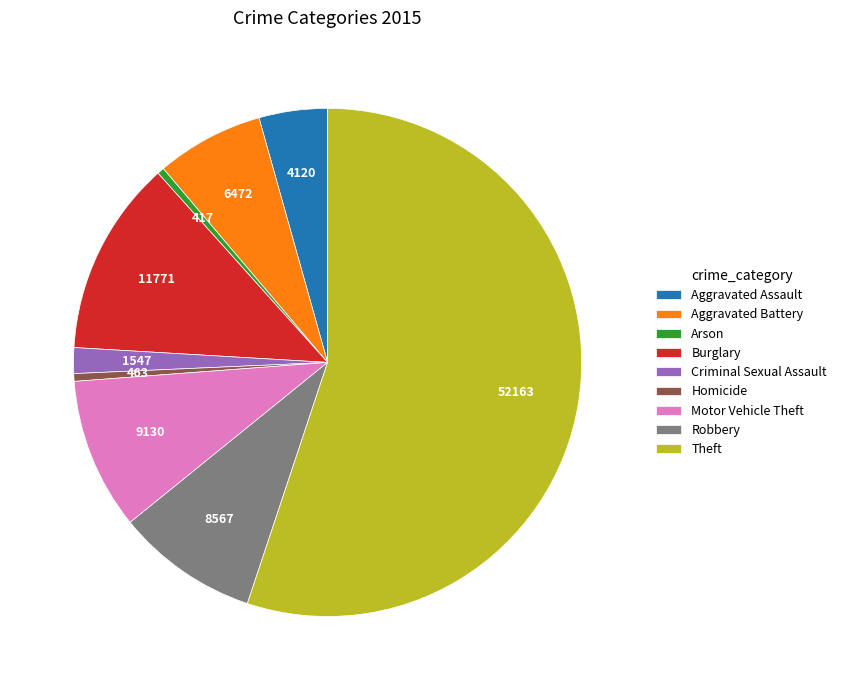

Does any single category account for the majority?

Yes